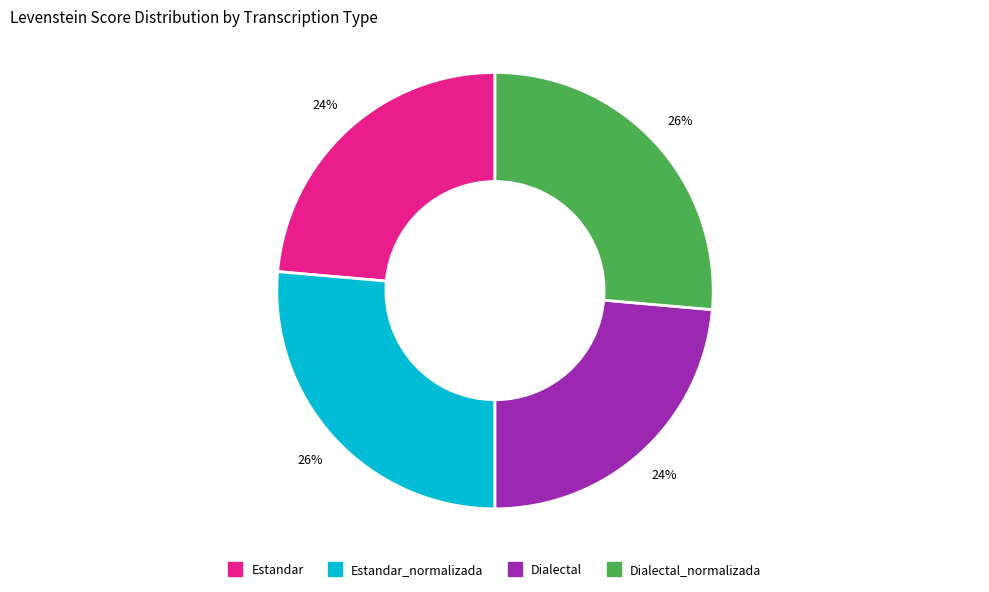

Does any single category account for the majority?

No